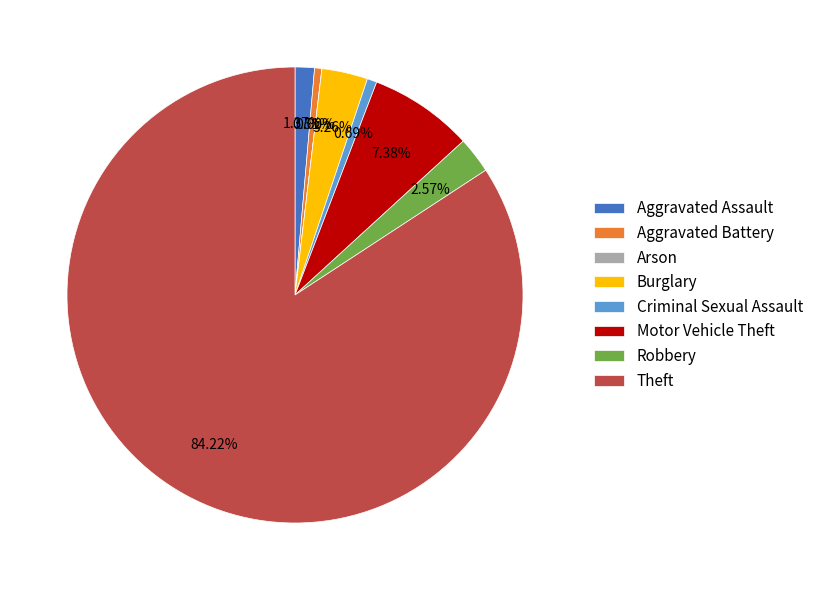

What is the smallest slice in the pie chart?

Arson